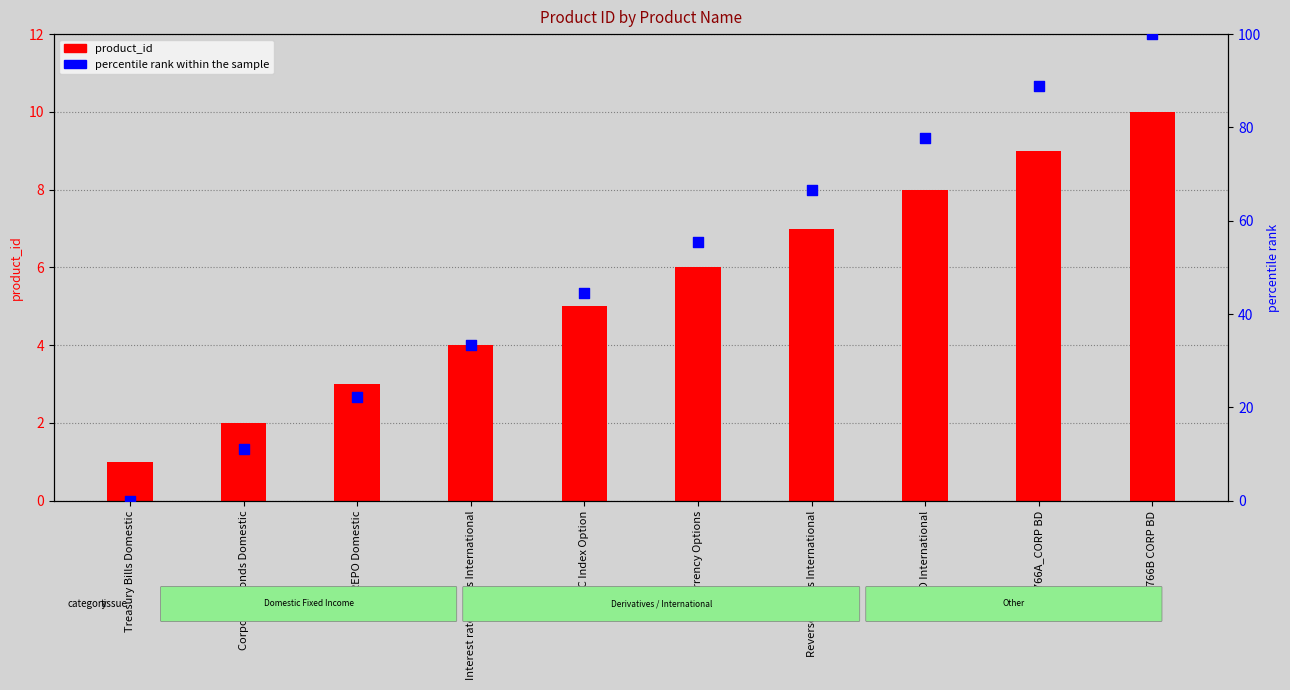

At how many categories does at least one series exceed 79?

2